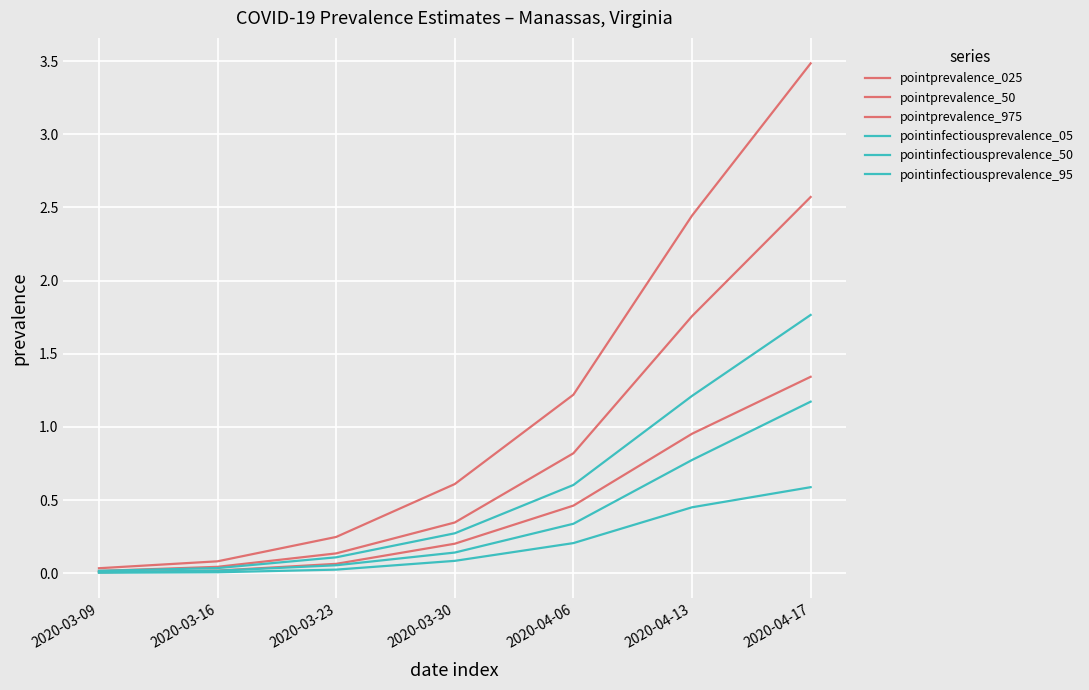

At 2020-03-09, list the series in order from largest to smallest.

pointprevalence_975, pointinfectiousprevalence_95, pointprevalence_50, pointinfectiousprevalence_50, pointprevalence_025, pointinfectiousprevalence_05